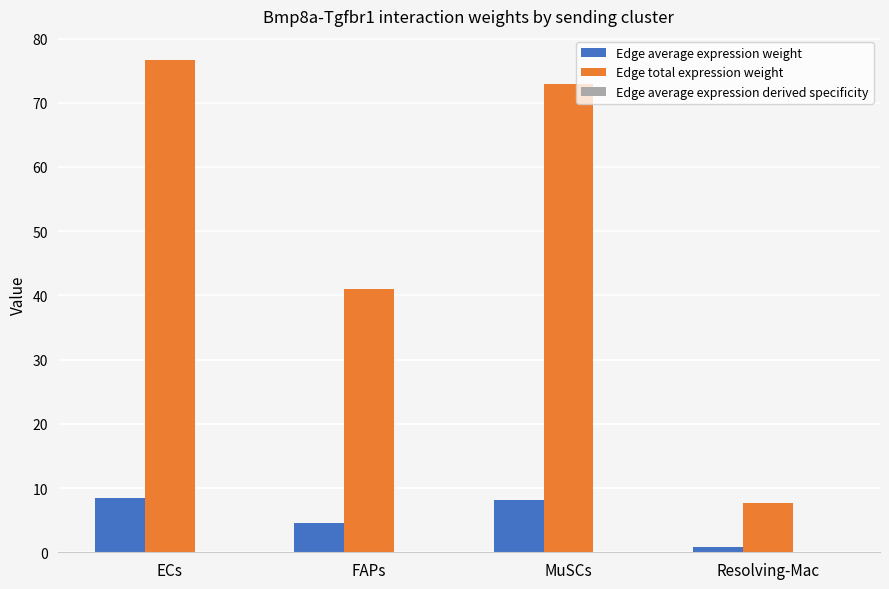

Between ECs and FAPs, which series saw the biggest shift?

Edge total expression weight